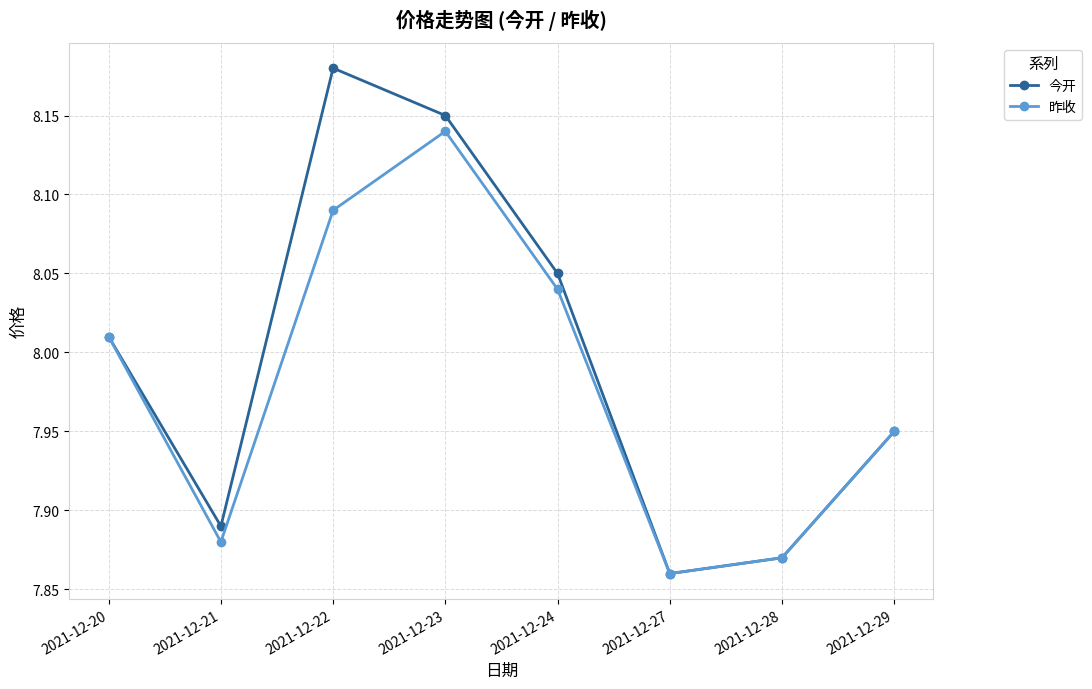

True or false: 今开 has a value of 2.3 at 2021-12-20.

False